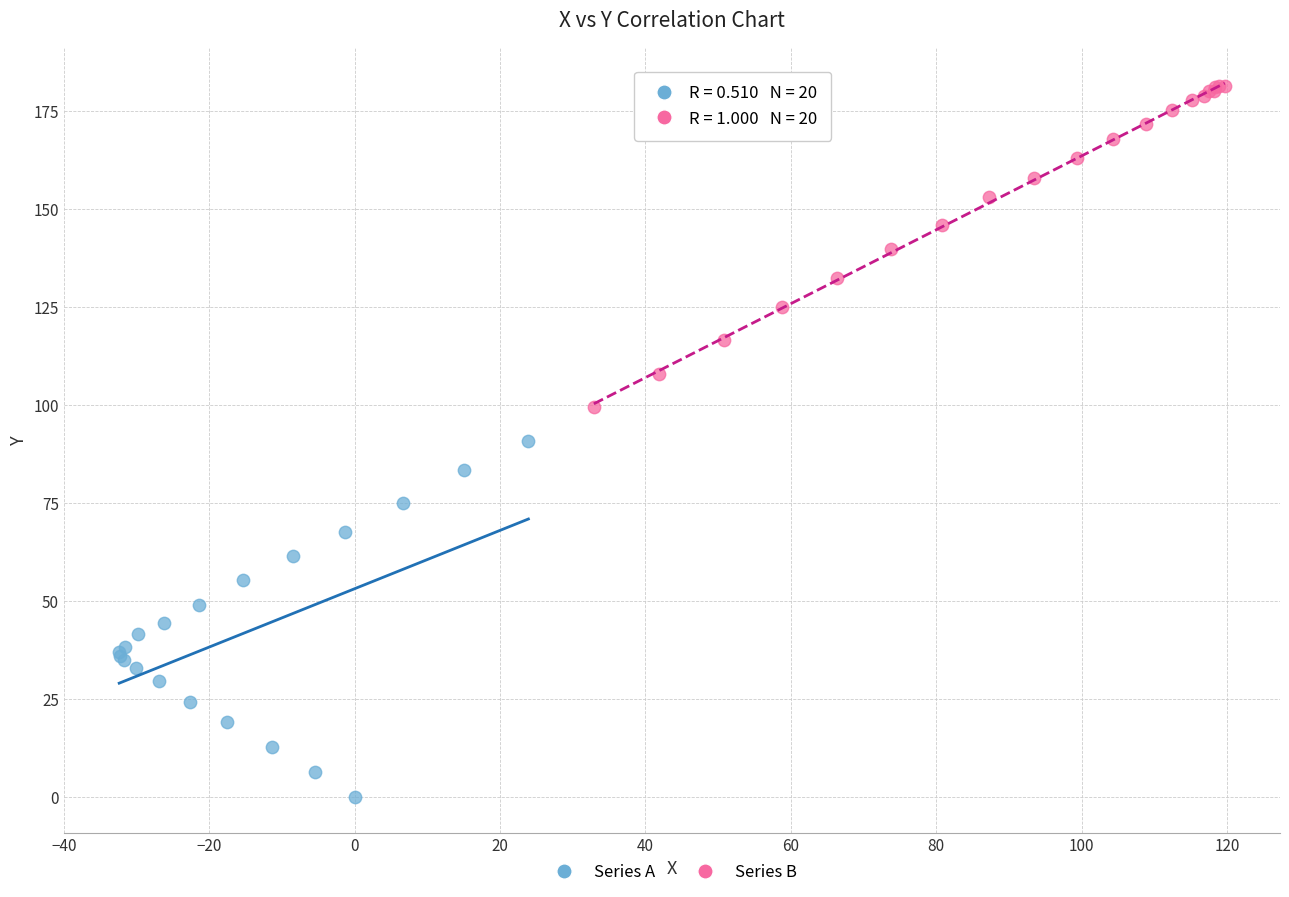

Which series contains the highest Y value?

Series B